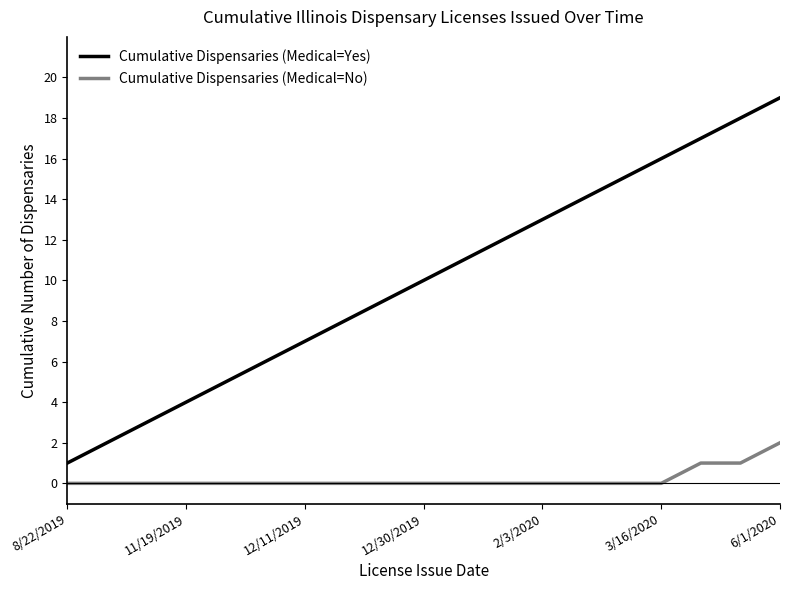

Which series has the largest total across all categories?

Cumulative Dispensaries (Medical=Yes)